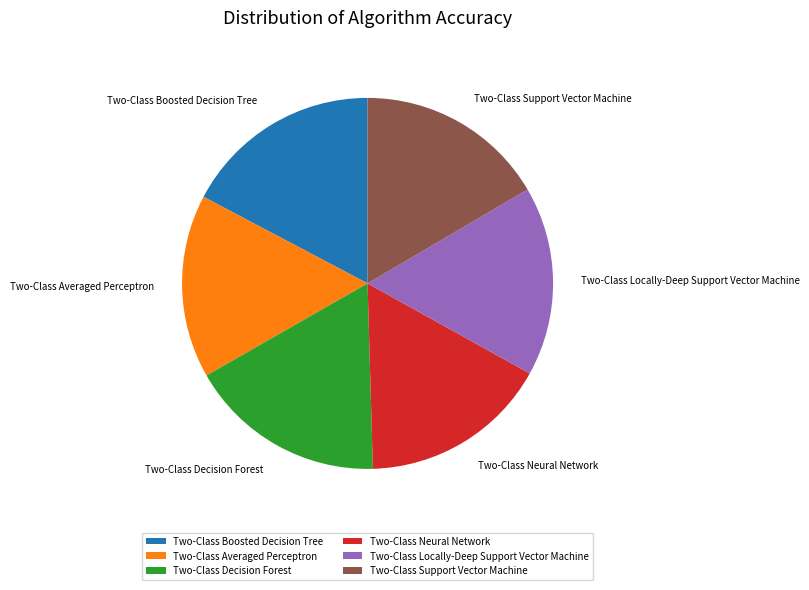

Is it true that Two-Class Decision Forest is 17% of the pie?

True